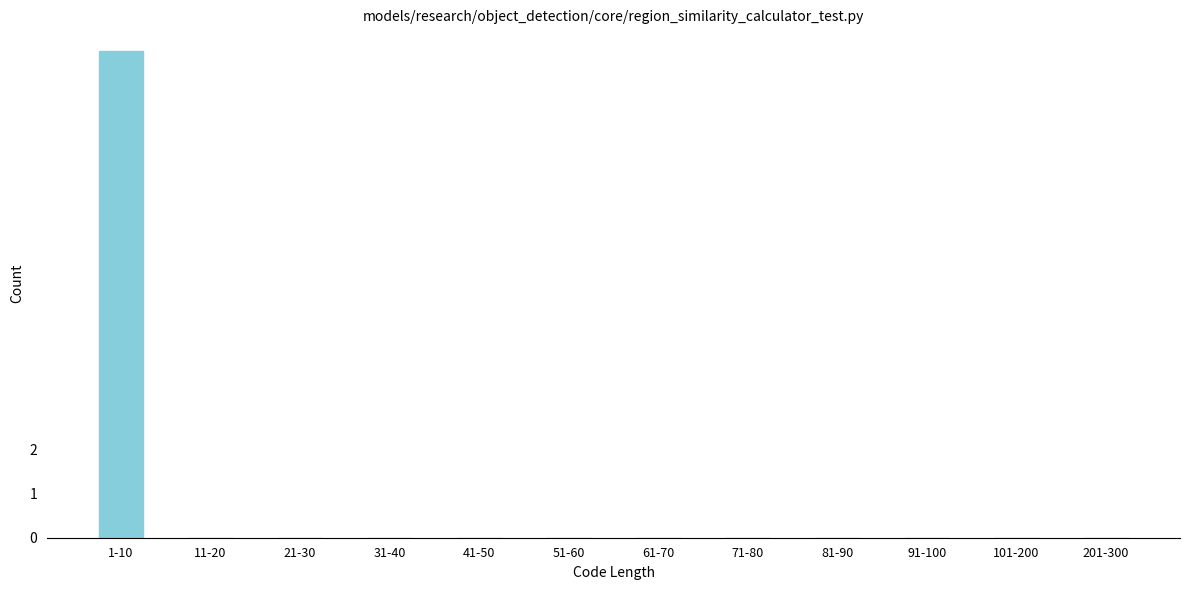

Reading left to right, list all the values displayed in this chart.

1-10=11	11-20=0	21-30=0	31-40=0	41-50=0	51-60=0	61-70=0	71-80=0	81-90=0	91-100=0	101-200=0	201-300=0